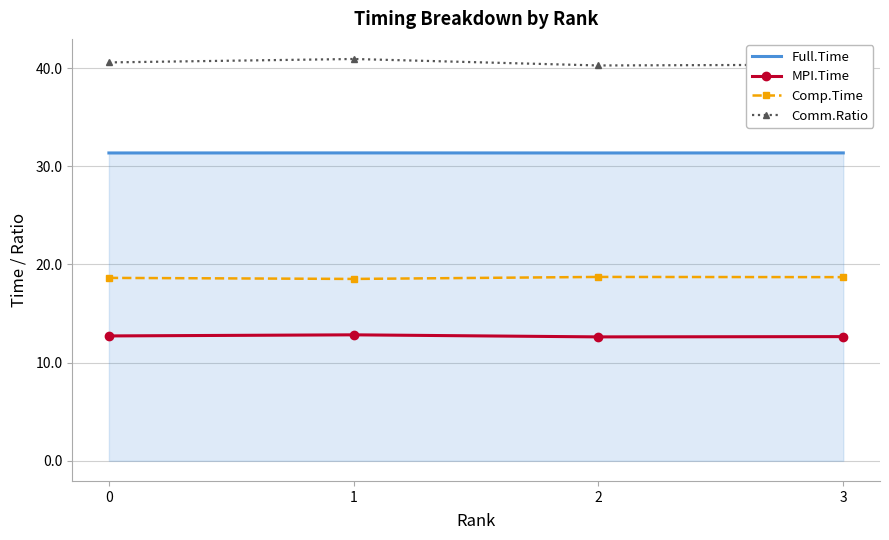

What is the smallest value displayed?

12.6